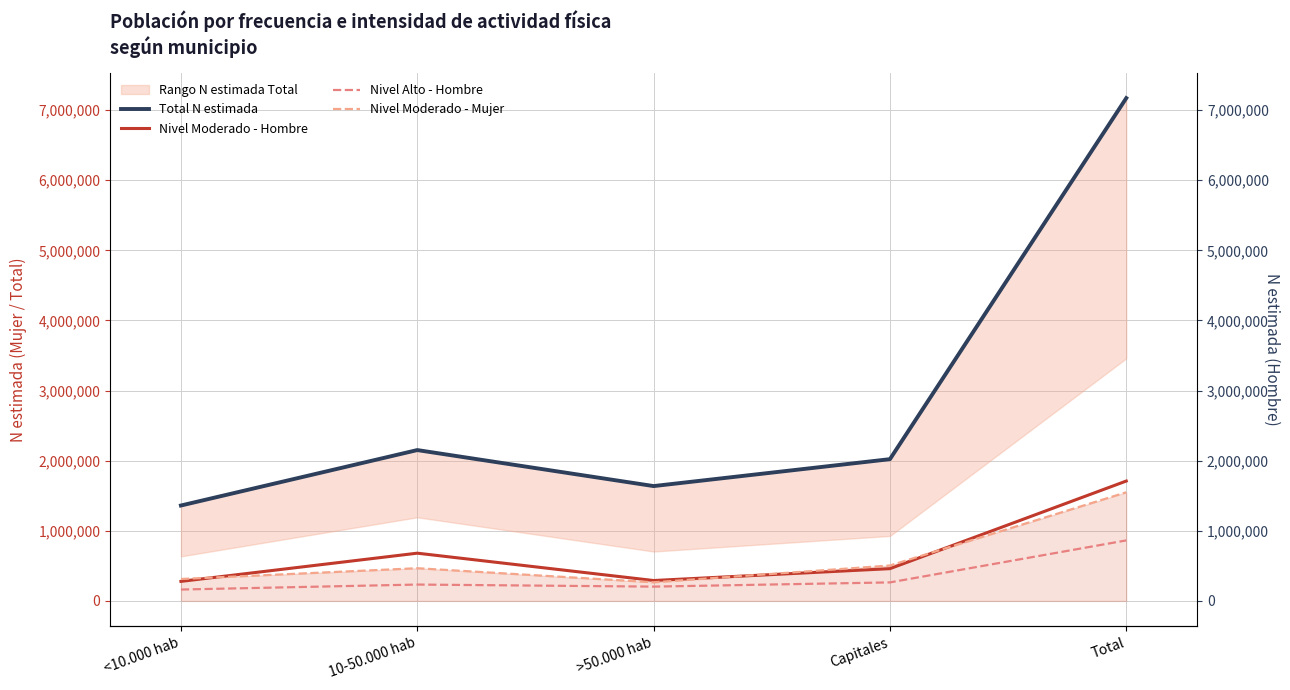

What is the total value across all series at >50.000 hab?

2398170